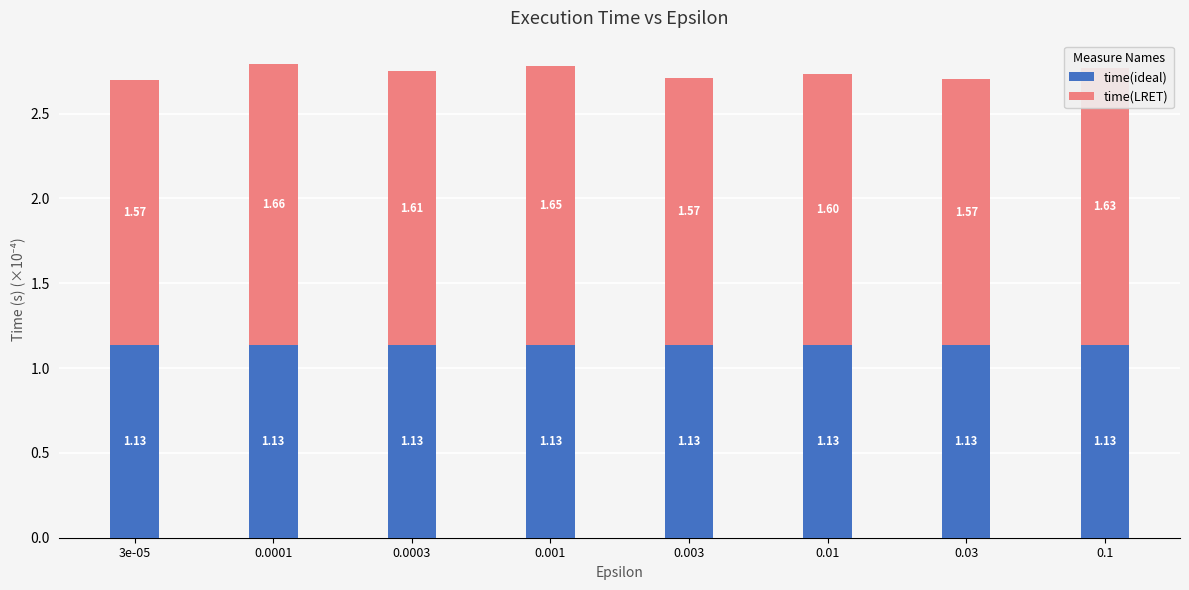

Count the time(LRET) values in the range 1 to 2.

8